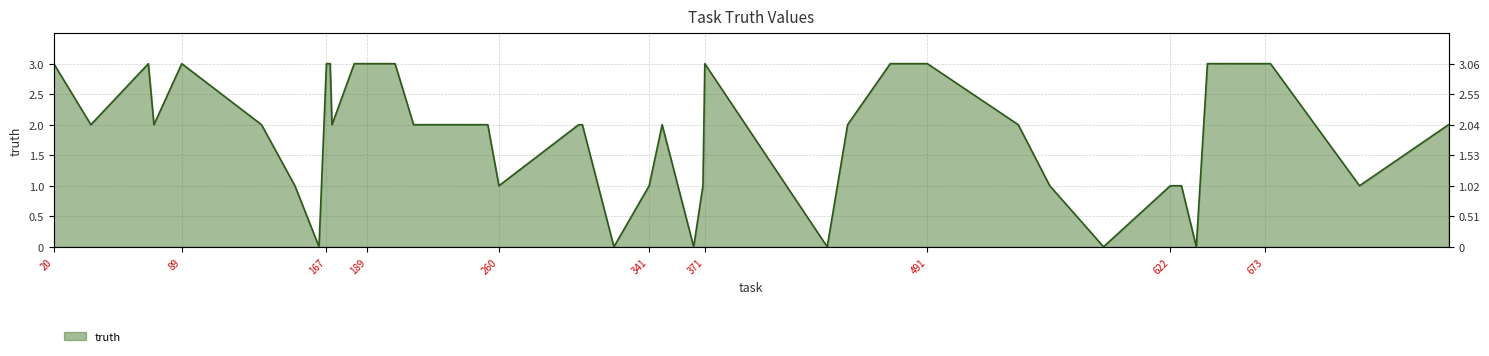

At which label does the data first exceed 2?

20